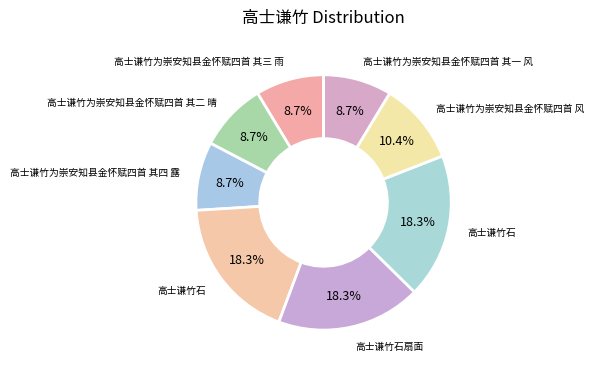

Is there any slice that represents more than half of the pie?

No